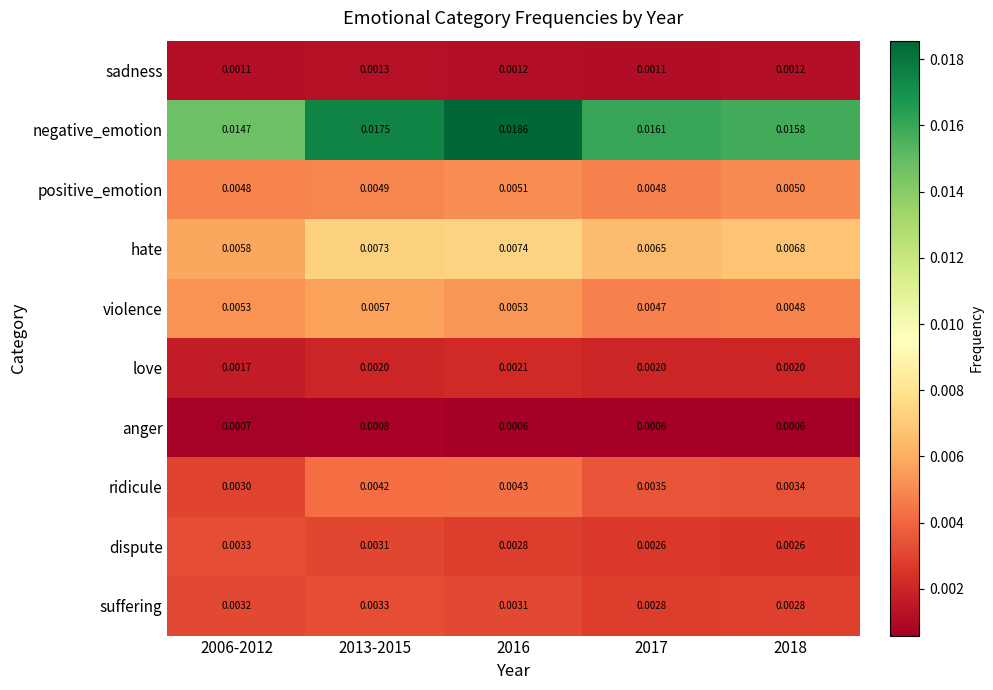

Which series has the largest range (max minus min)?

negative_emotion